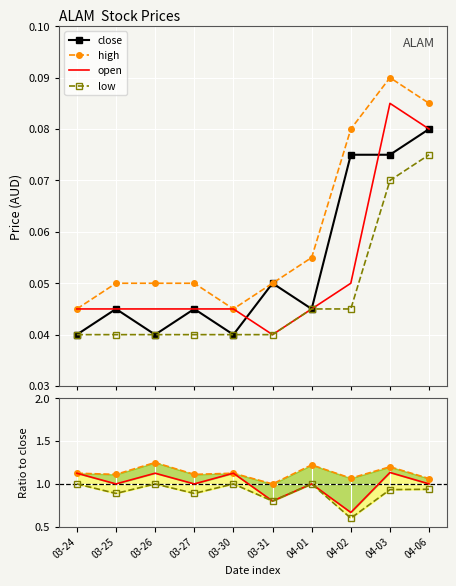

Which series changed the most between 03-25 and 03-26?

close